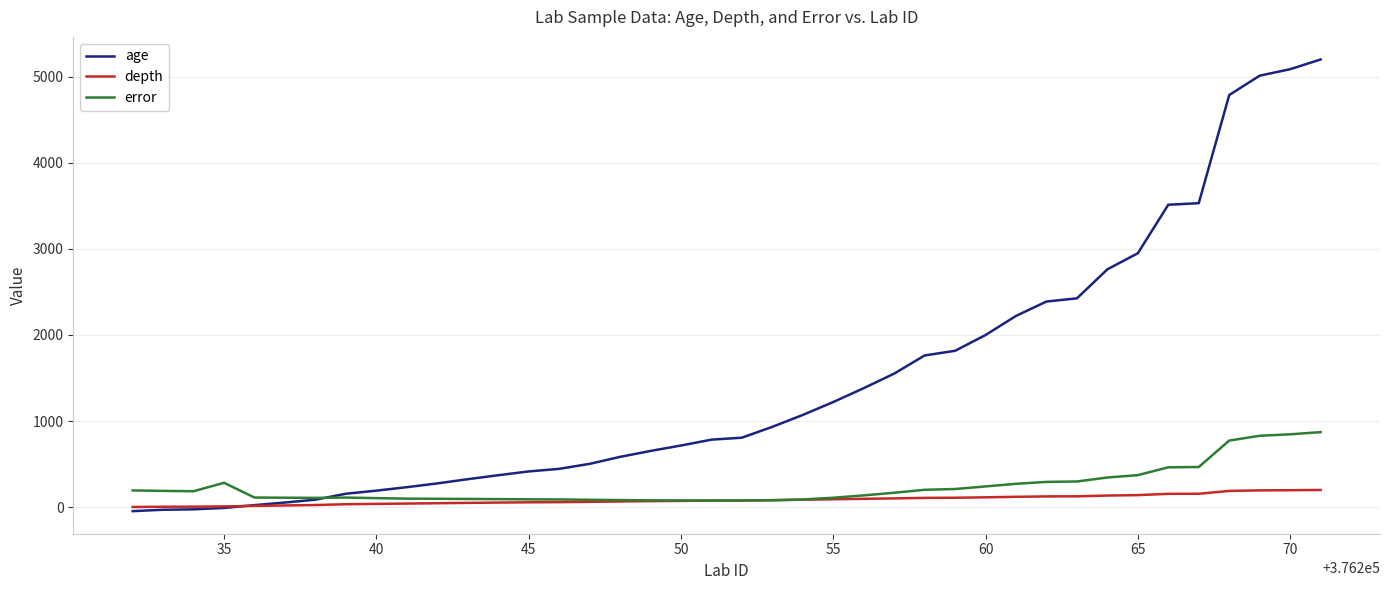

Count the number of data series in this chart.

3